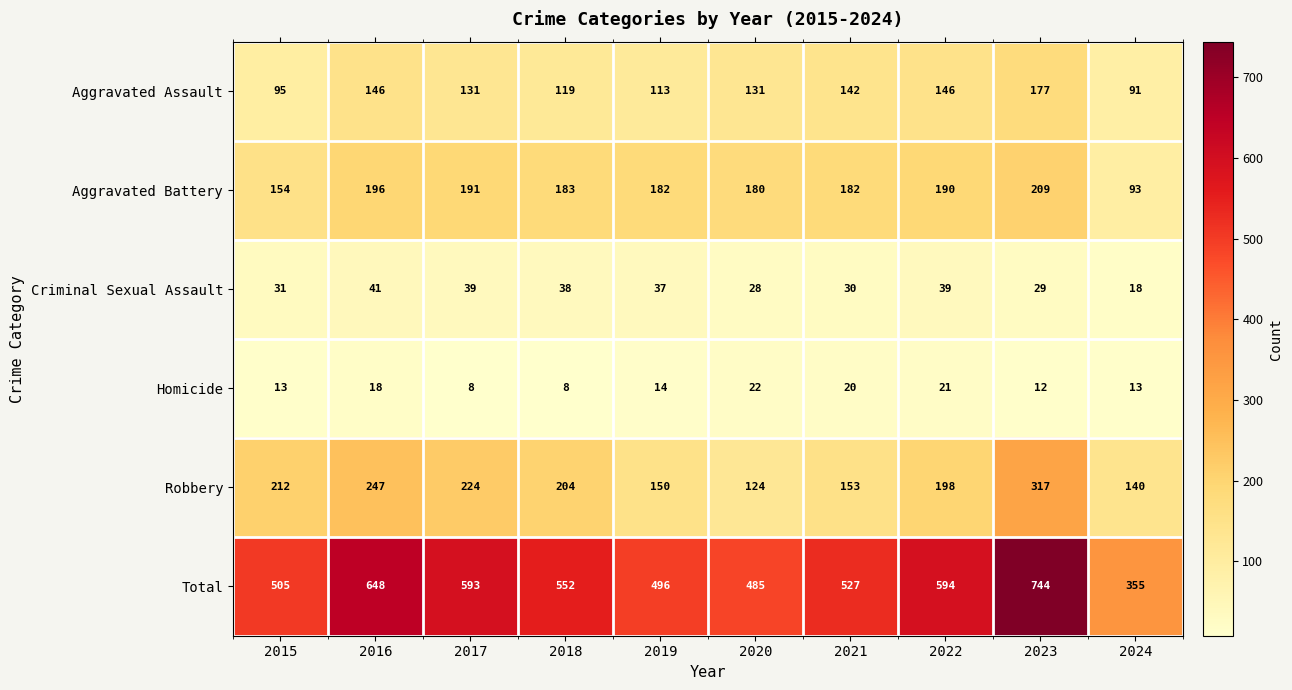

Which series changed the most between 2019 and 2020?

Robbery